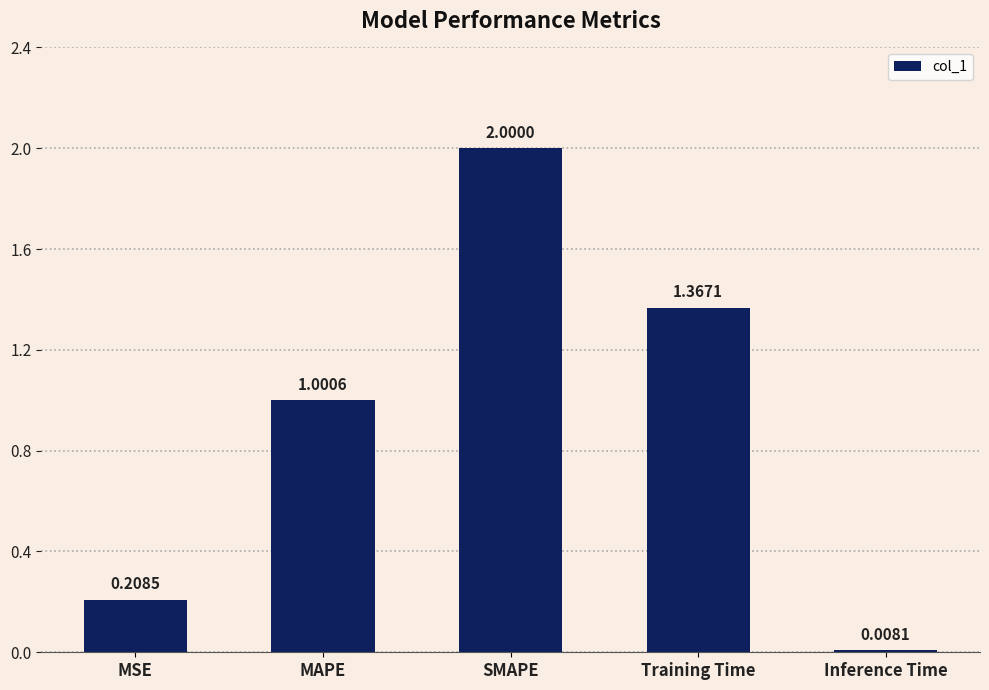

Which category has the highest value across all series?

SMAPE